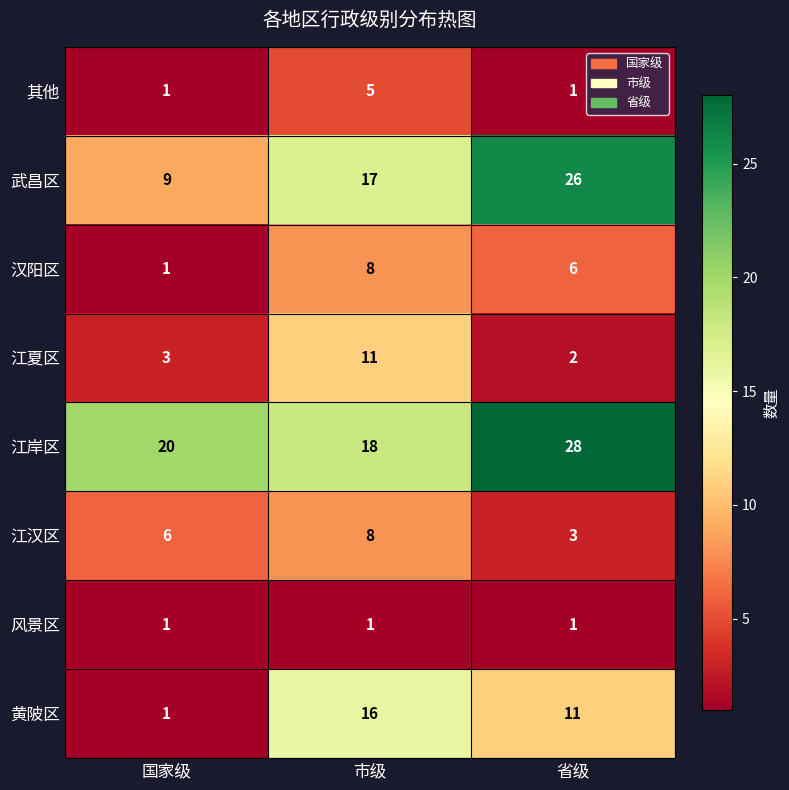

List the labels in order of 江夏区 value, largest first.

市级, 国家级, 省级